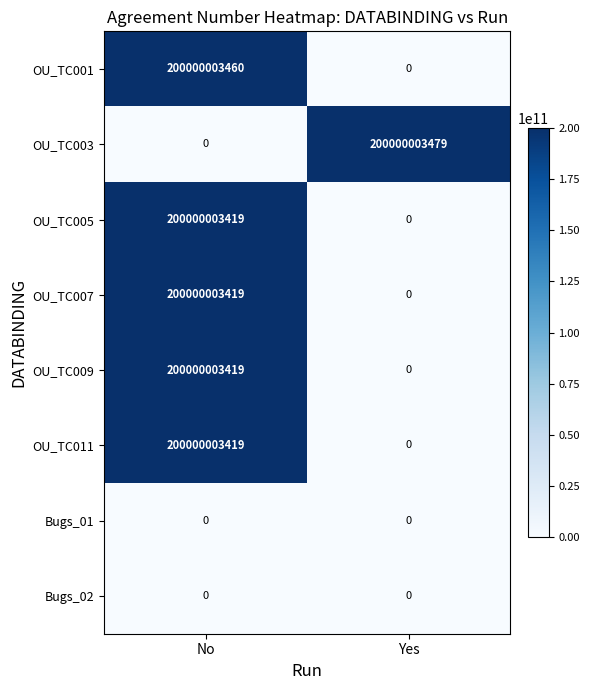

At which label is OU_TC007 closest to 100000001709?

Yes